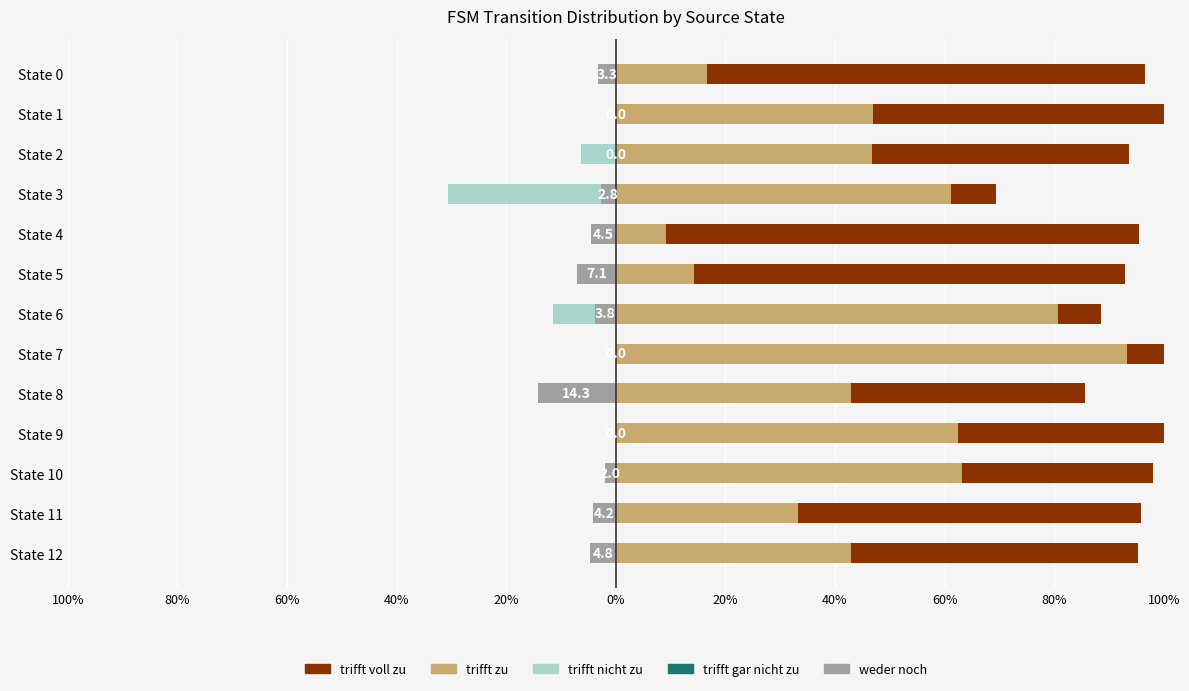

How many distinct data groups are displayed?

5